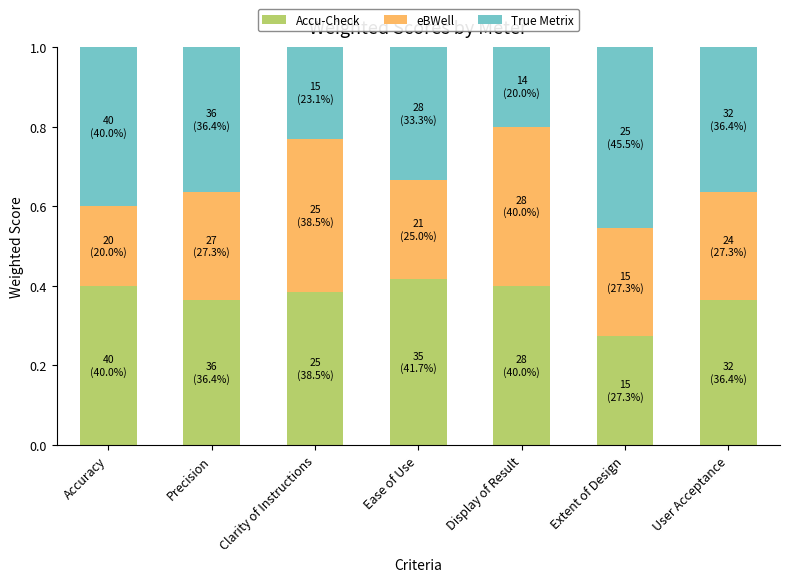

The value of Accu-Check at Display of Result is 0.4. True or false?

True